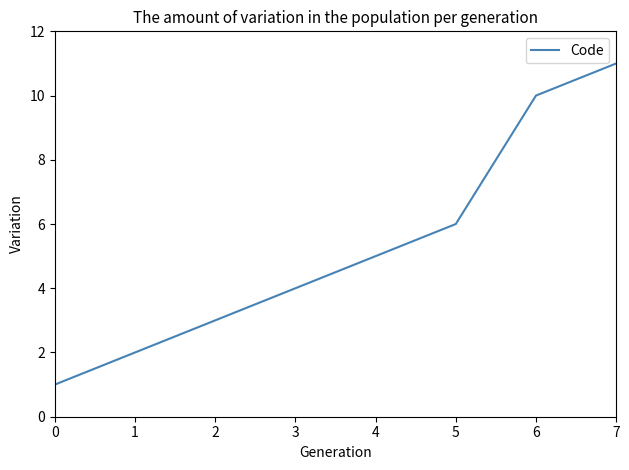

What is the difference between the values at 0 and 7?

10